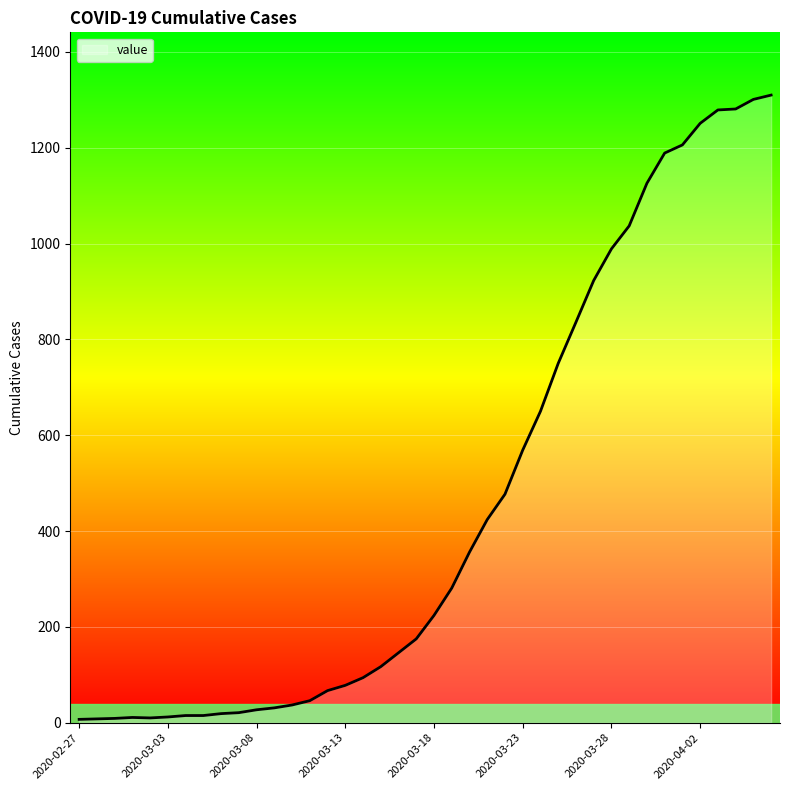

What is the minimum value shown in the chart?

7